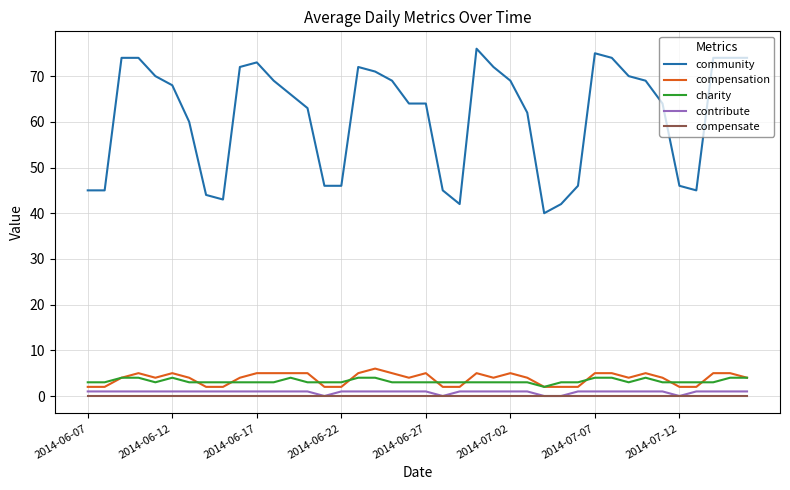

True or false: community and contribute cross at least once.

False